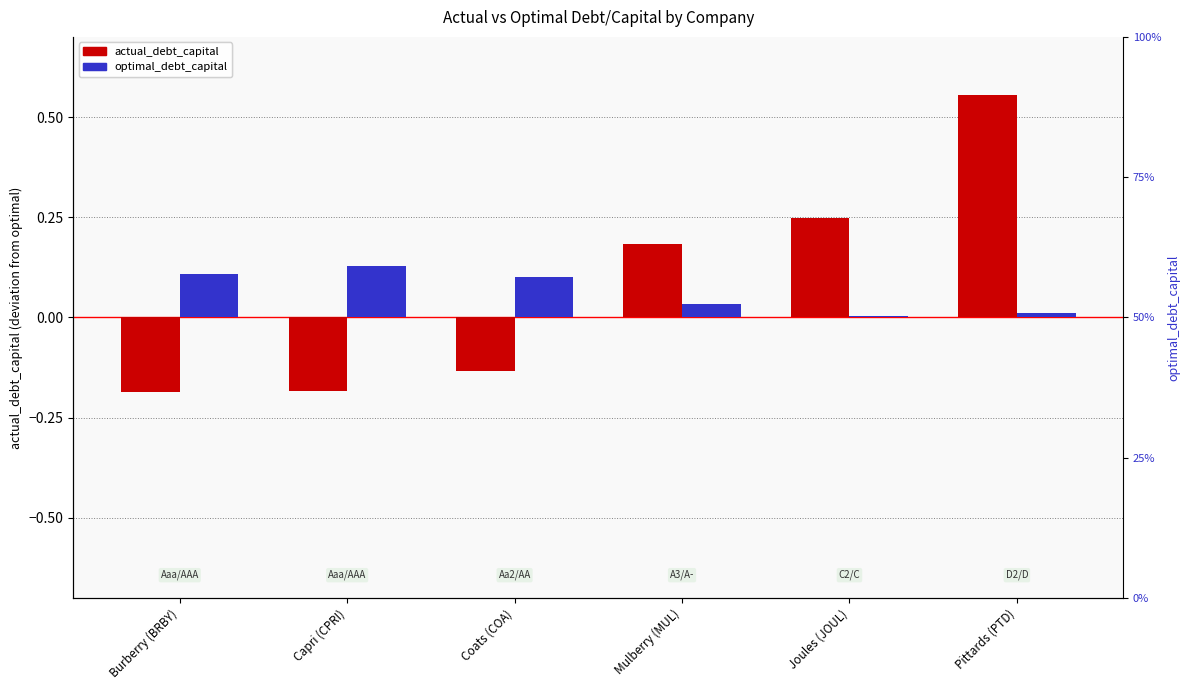

What are all the series names shown in the legend?

actual_debt_capital, optimal_debt_capital